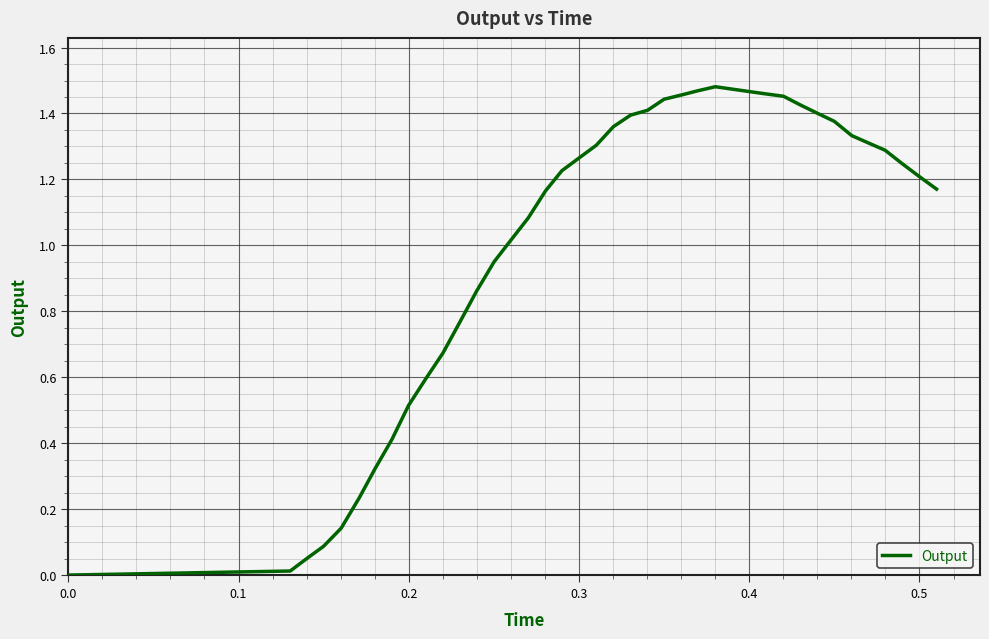

Is this an area chart (filled region under the line)?

No